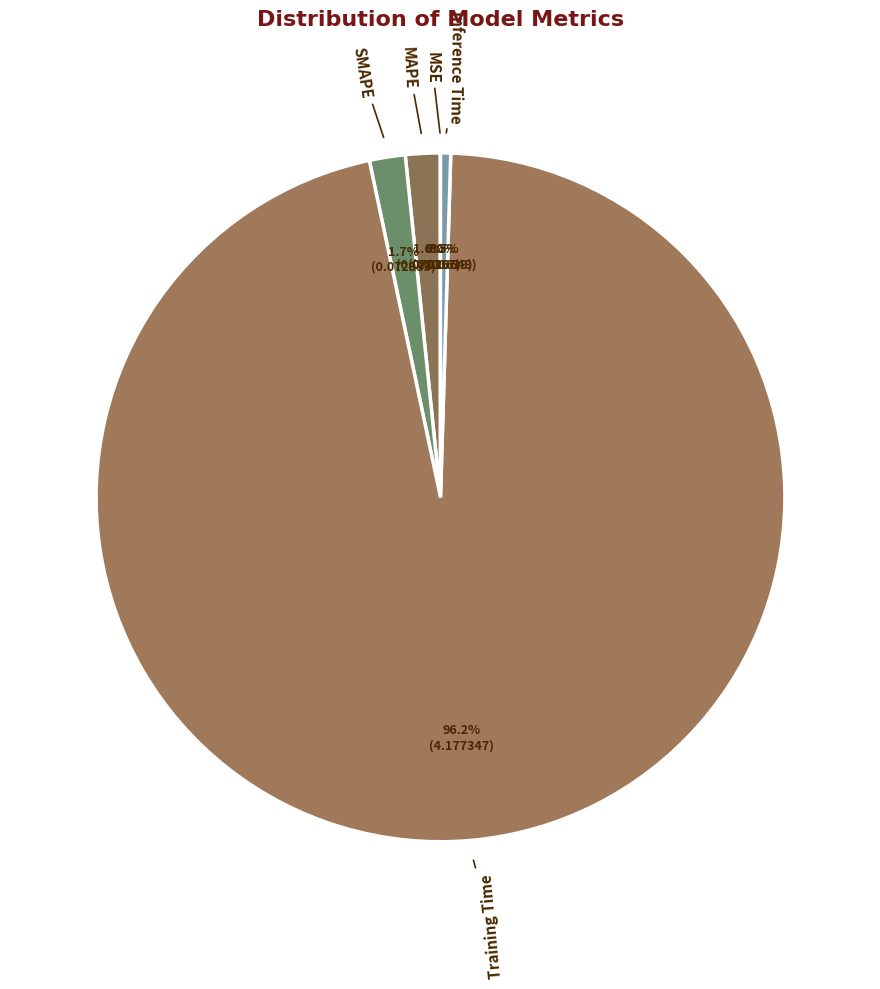

Count the number of slices in the pie.

5